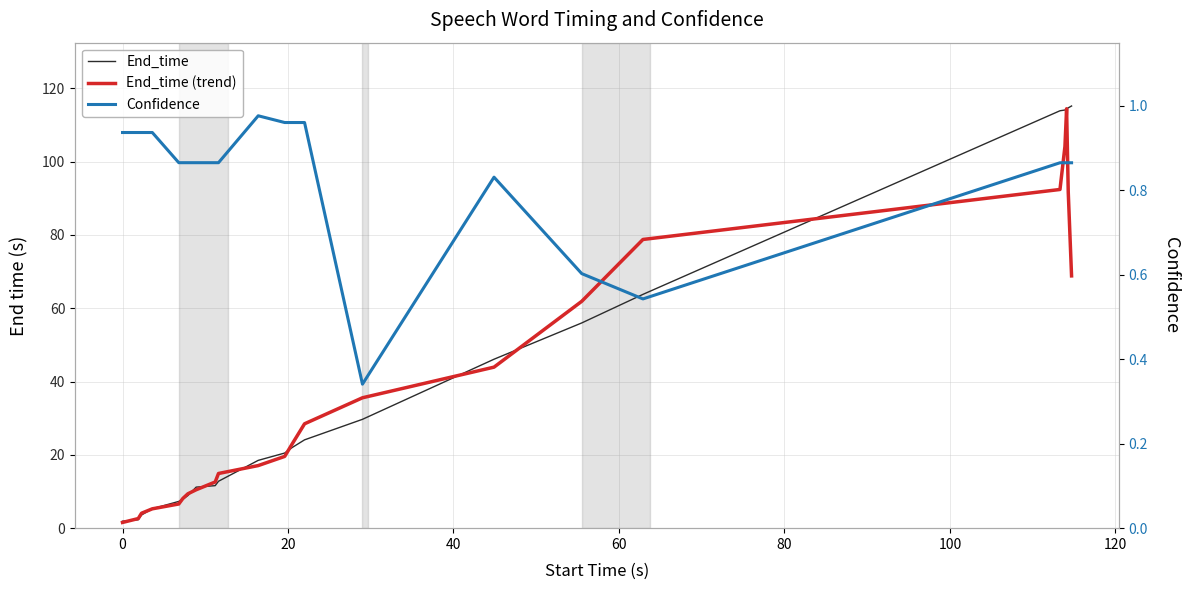

What is the maximum value for End_time?

115.2